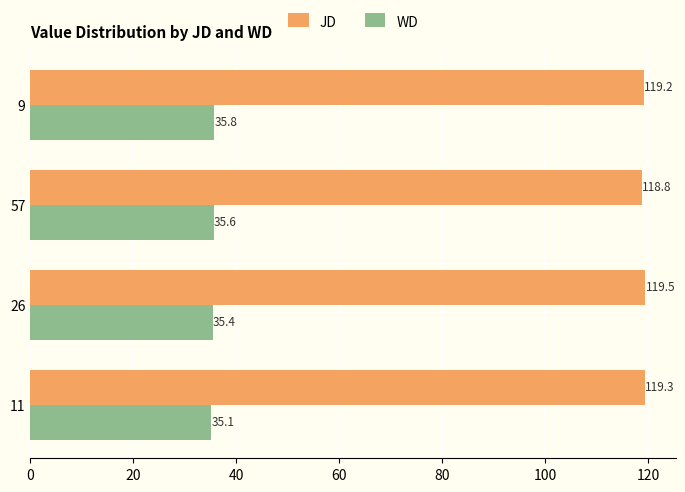

The WD series shows 35.6 at 57. True or false?

True